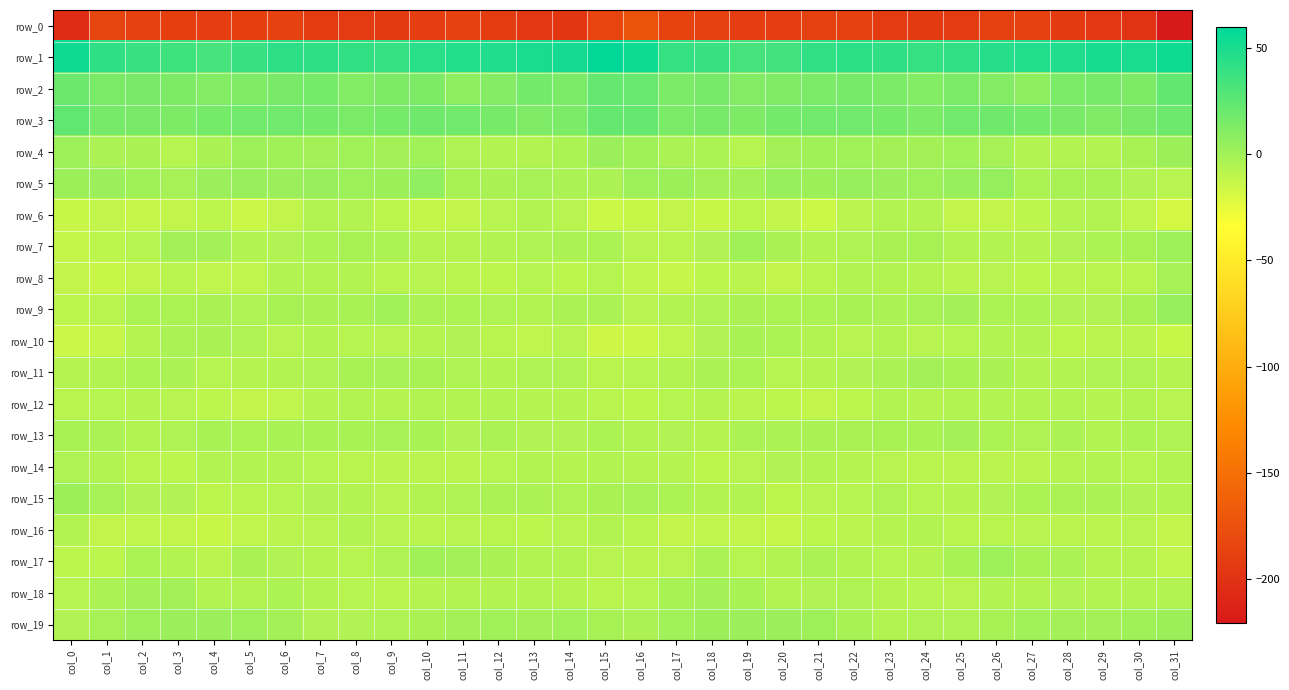

Between col_5 and col_8, which is larger?

col_5